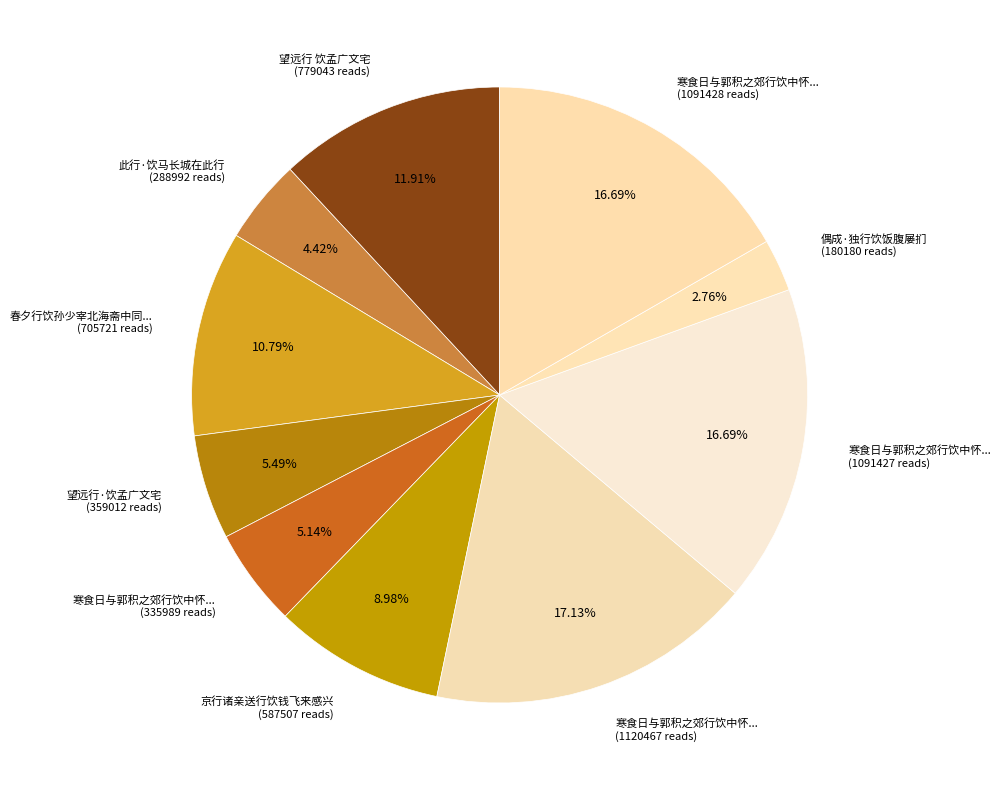

What is the ratio of the value at 寒食日与郭积之郊行饮中怀... (1091428 reads) to the value at 望远行 饮孟广文宅 (779043 reads)?

1.4